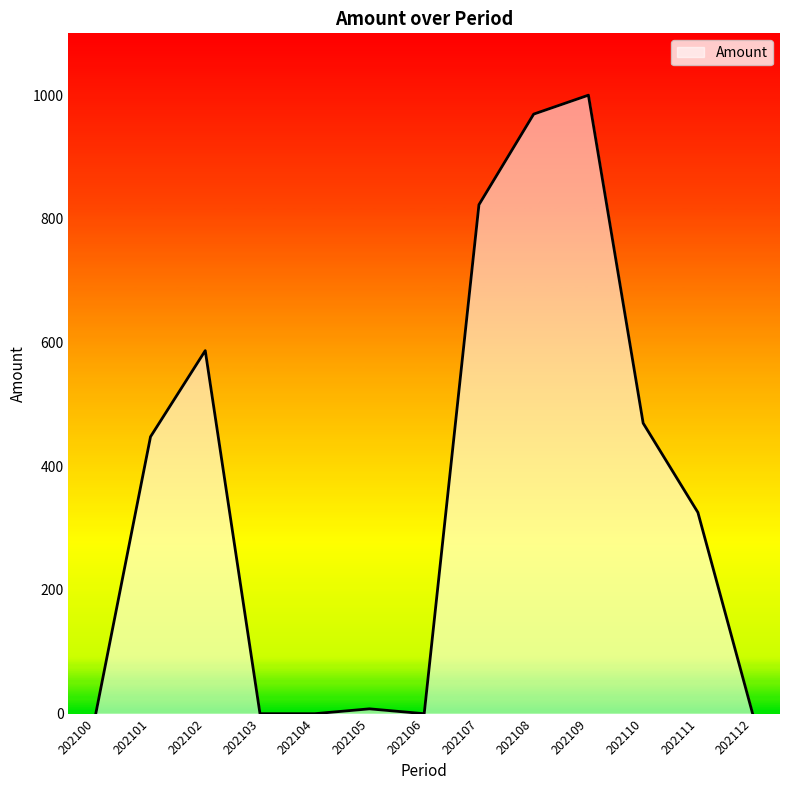

The chart shows a value of 695.5 at 202106. True or false?

False